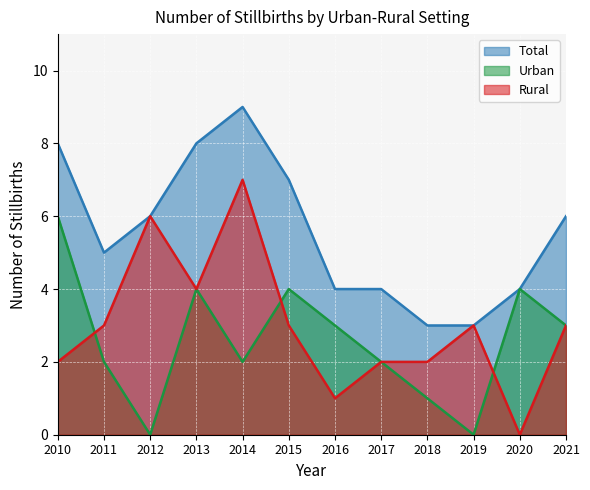

What are all the series names shown in the legend?

Total, Urban, Rural